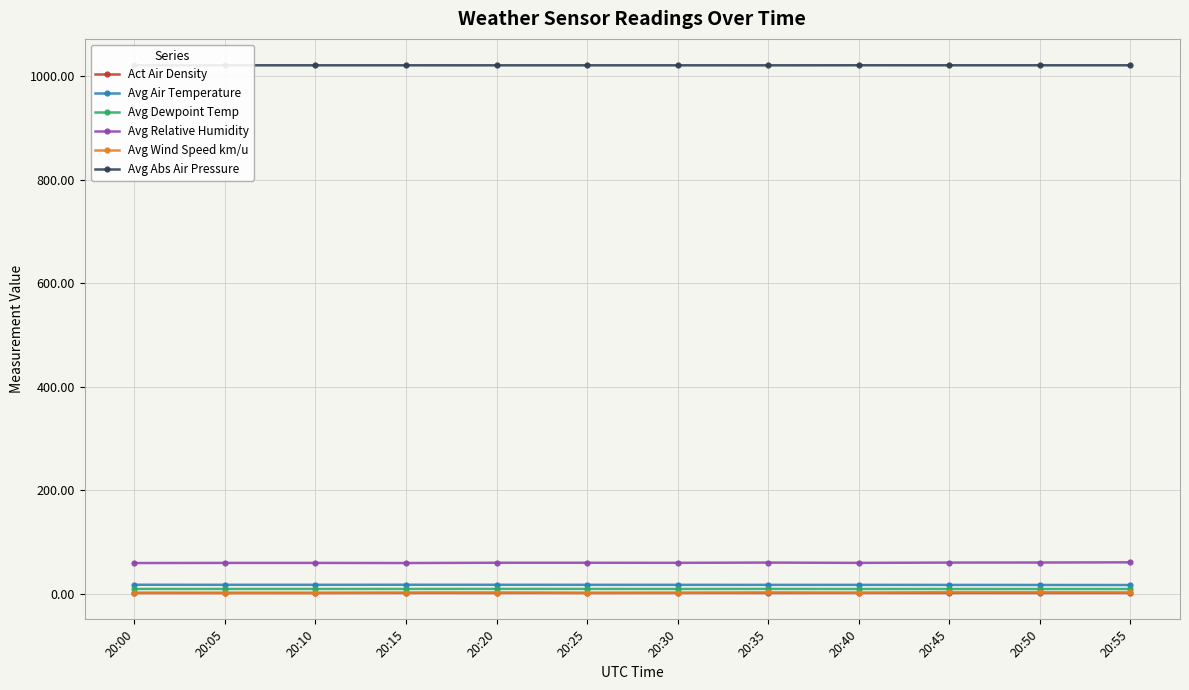

True or false: Avg Dewpoint Temp and Avg Abs Air Pressure intersect in this chart.

False